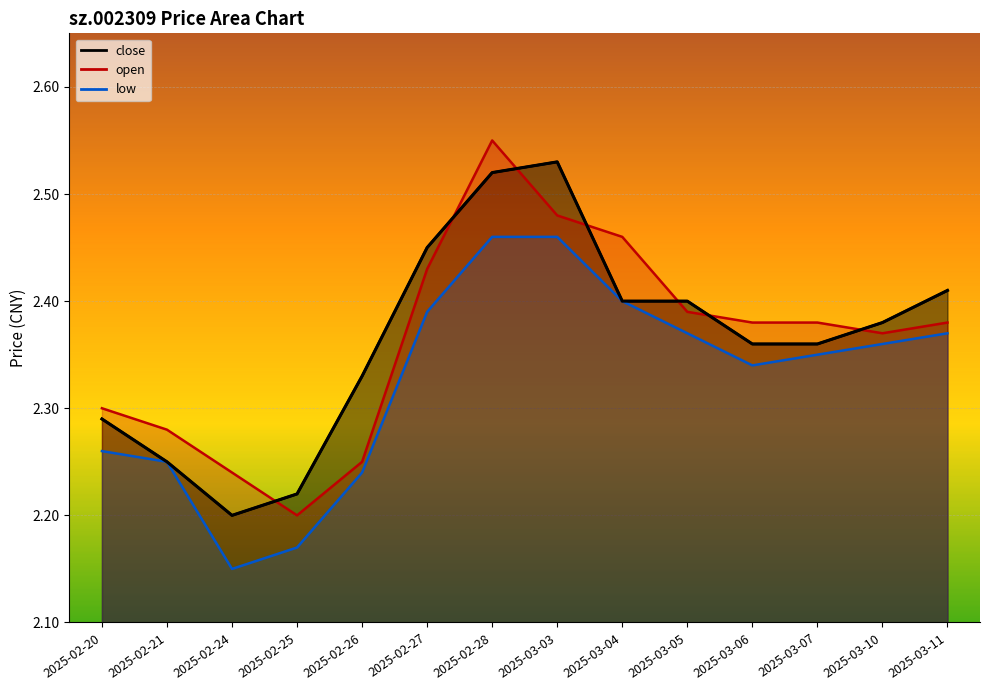

How many series are shown in this chart?

3